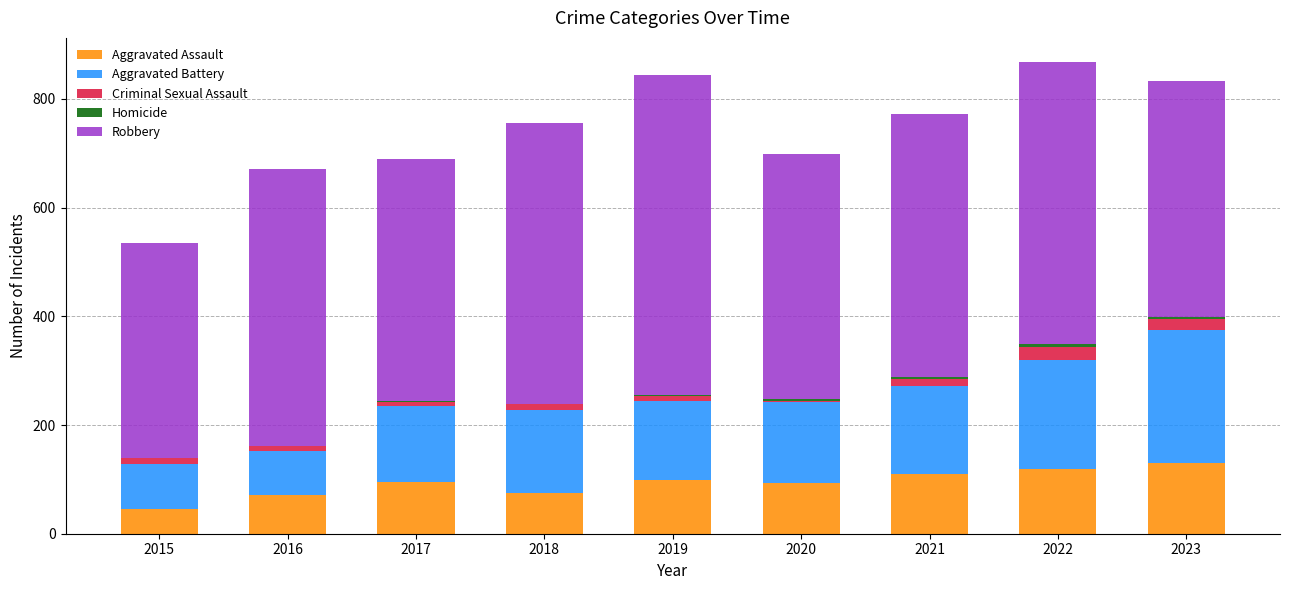

The Aggravated Assault series shows 173 at 2022. True or false?

False